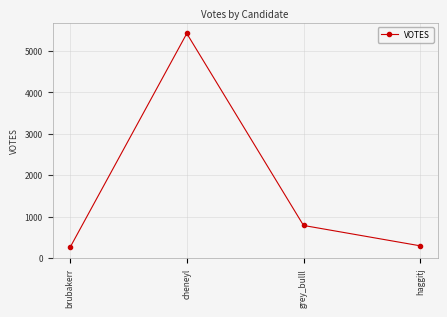

What is the value of the 2nd point from the left?

5418